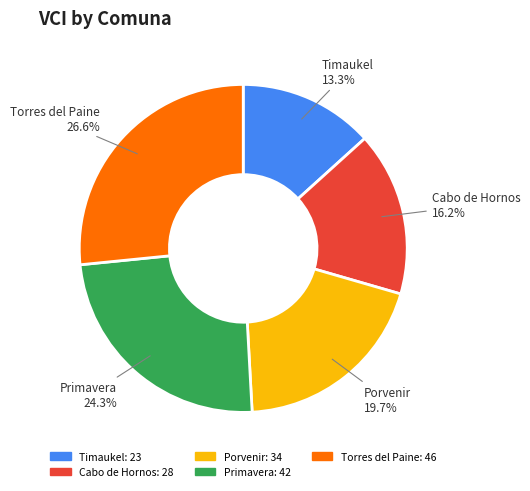

To the nearest percent, what is the combined percentage of Timaukel and Porvenir?

33%